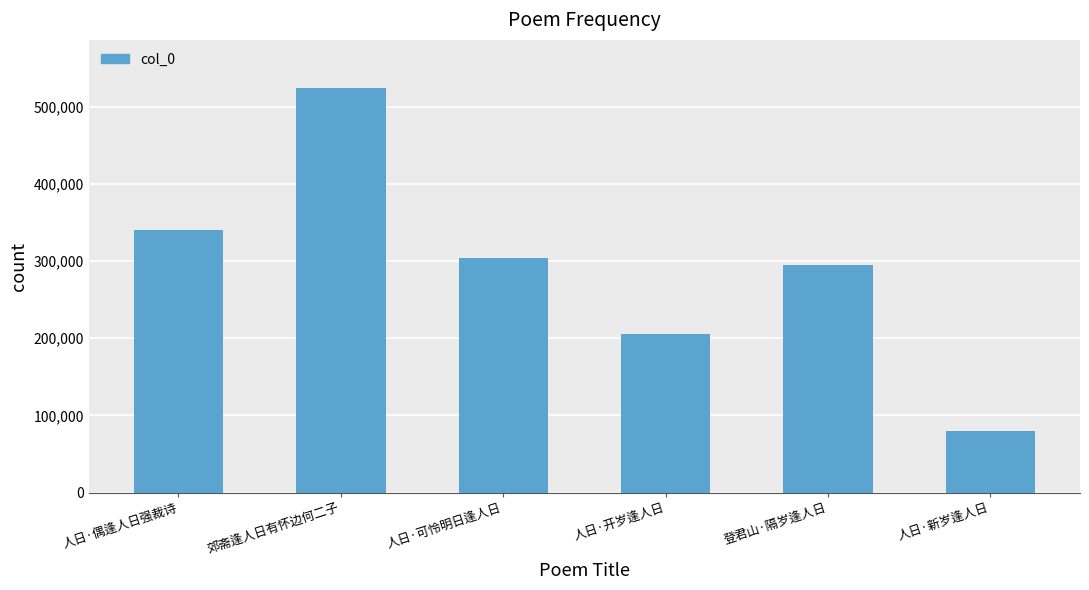

What is the value of the 5th bar from the left?

294379